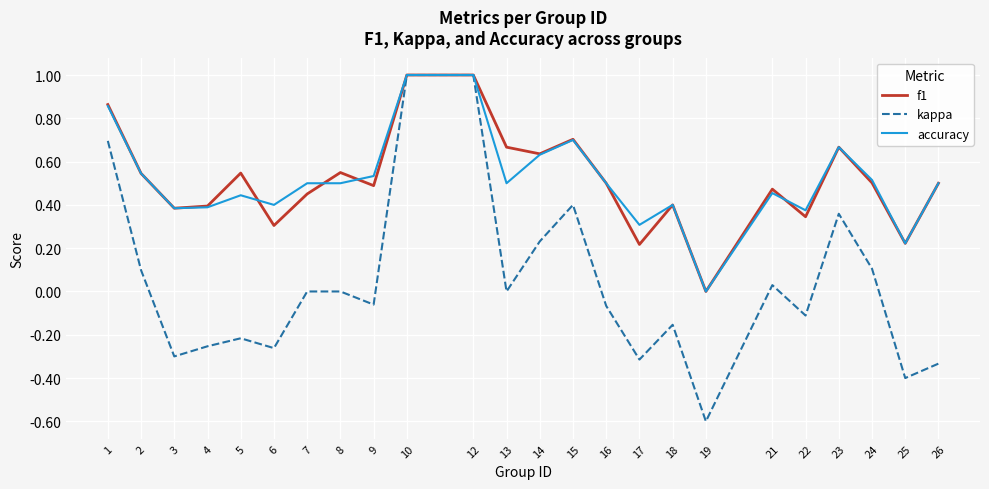

What is the smallest value displayed?

-0.6